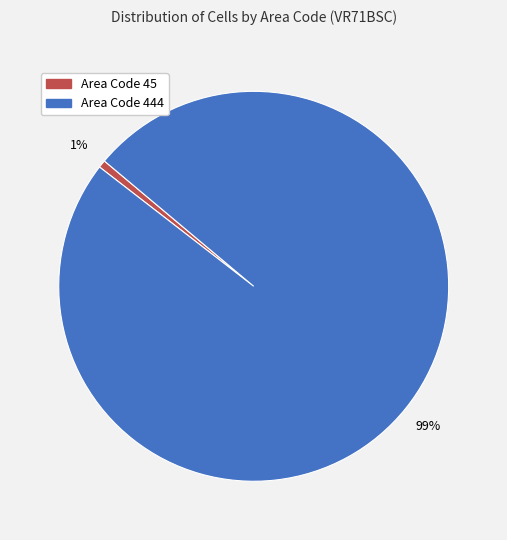

Does any single category account for the majority?

Yes